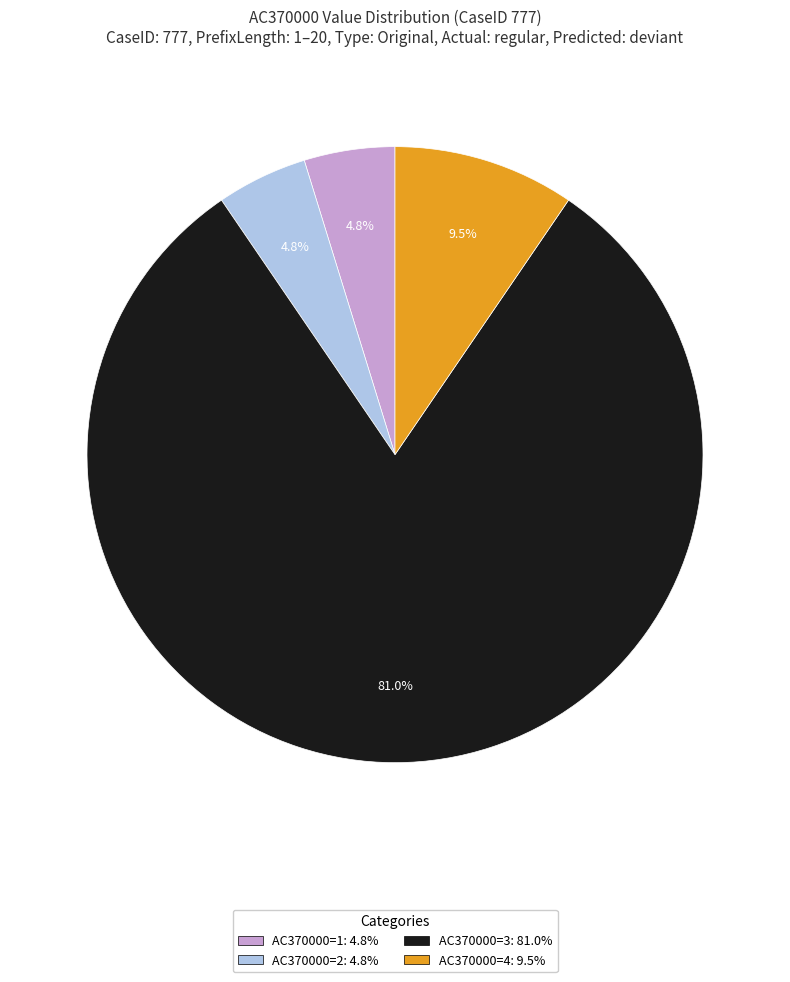

How many slices are in this pie chart?

4